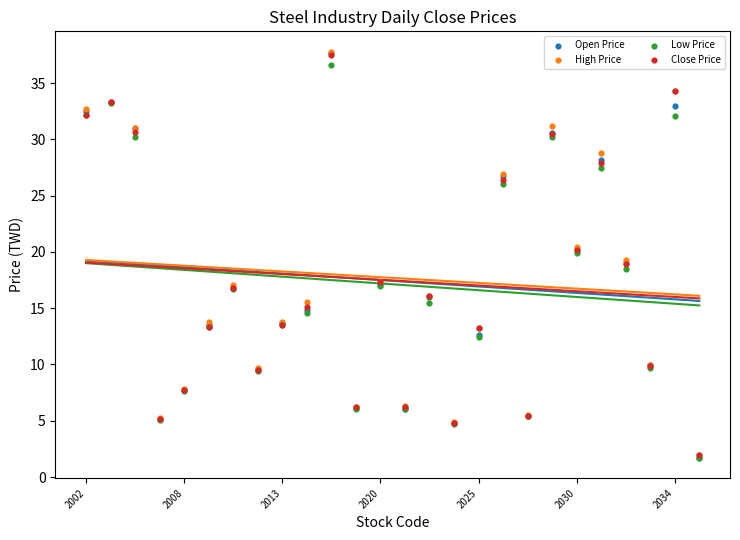

Which series has the widest spread of Y values?

Open Price